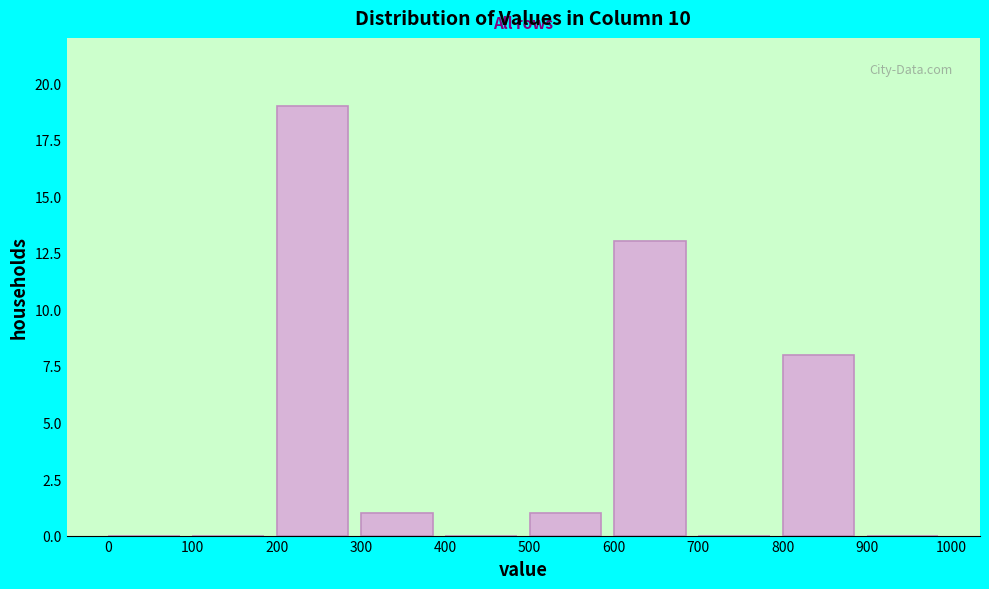

Reading left to right, list every bar in this chart as the range it spans on the x-axis followed by its height. The values are not printed on the chart, so give them approximately, as read against the axis.

0 to 100: 0
100 to 200: 0
200 to 300: 19
300 to 400: 1
400 to 500: 0
500 to 600: 1
600 to 700: 13
700 to 800: 0
800 to 900: 8
900 to 1000: 0